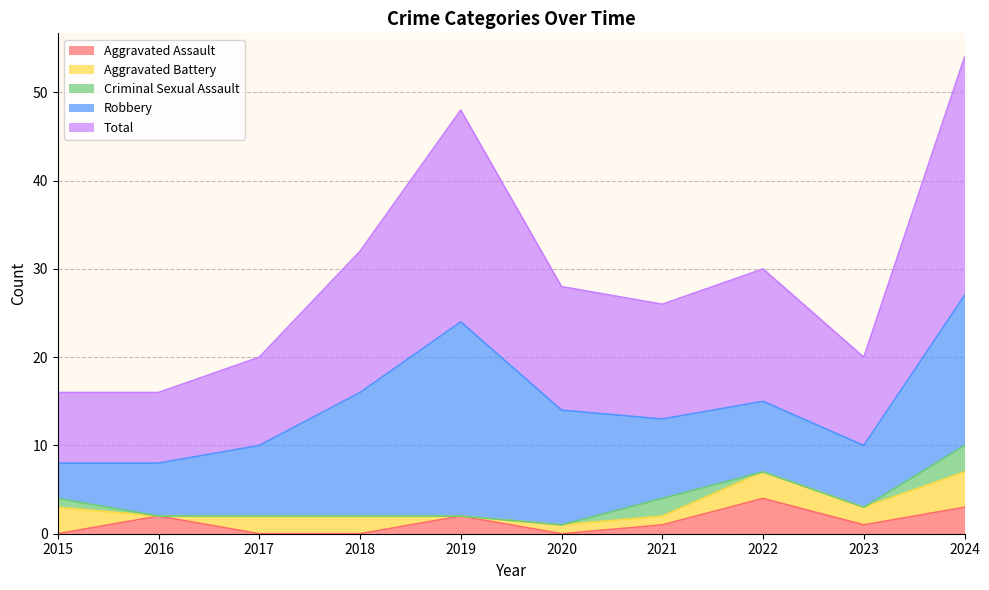

After their last crossing, which series has the higher values: Aggravated Assault or Criminal Sexual Assault?

Aggravated Assault